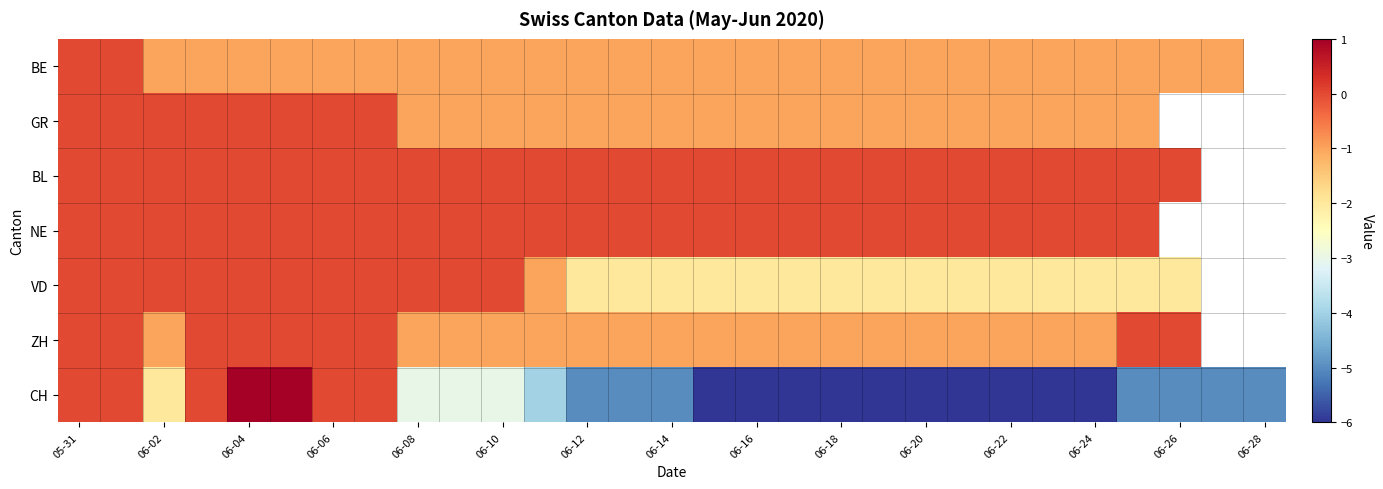

What is the minimum value shown in the chart?

-6.0